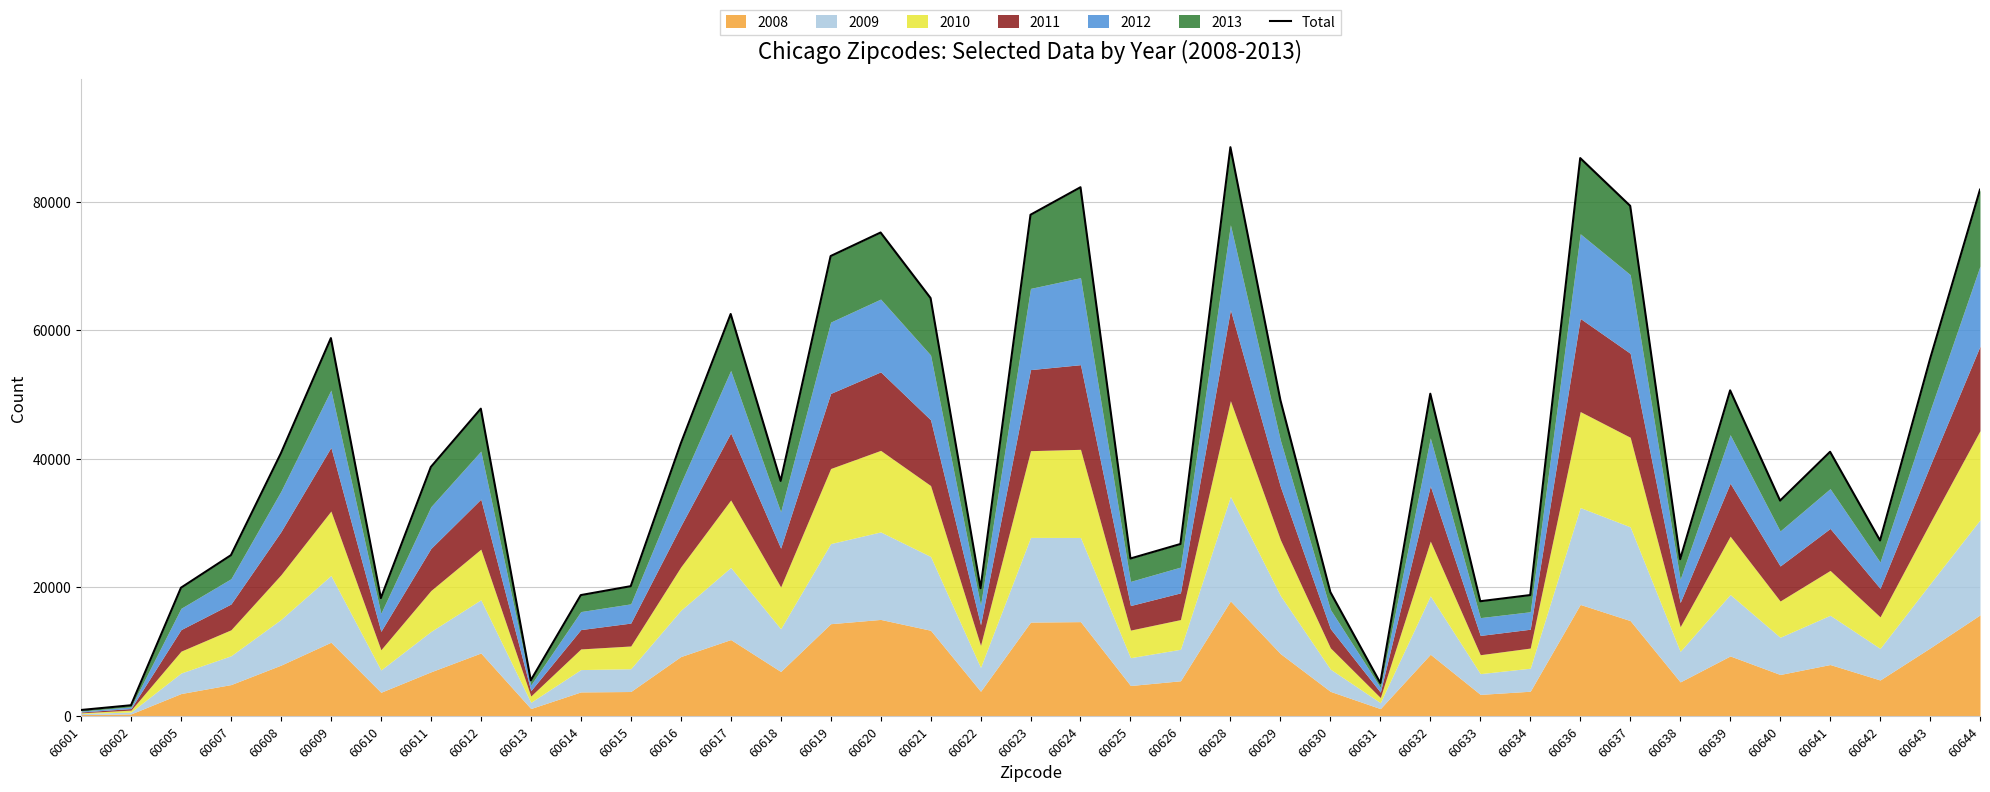

Reading right to left, what are all the values shown in this chart?

81884	55522	27287	41088	33492	50646	24371	79363	86796	18788	17827	50127	5110	19252	49143	88489	26735	24479	82258	77976	19861	65013	75213	71548	36552	62530	42351	20171	18781	5519	47797	38722	18317	58780	40863	24997	19931	1638	901